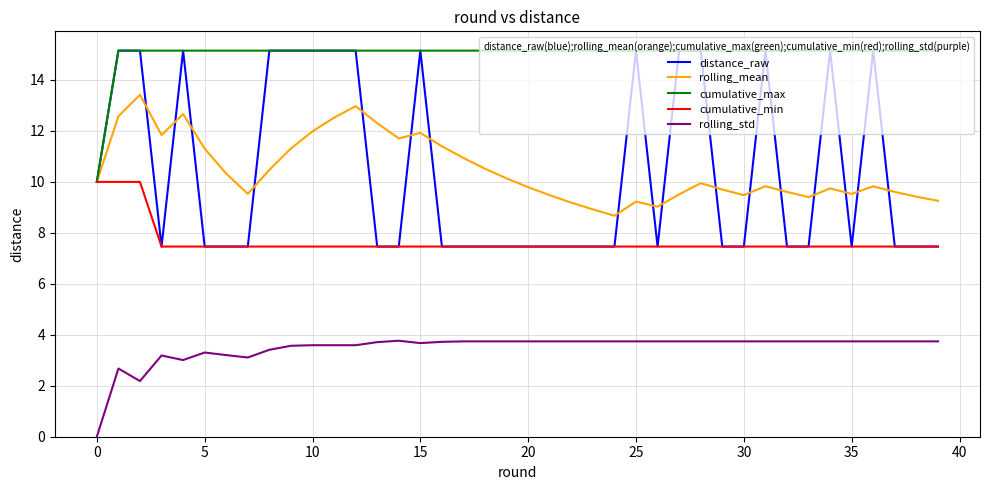

True or false: distance_raw and rolling_std intersect in this chart.

False